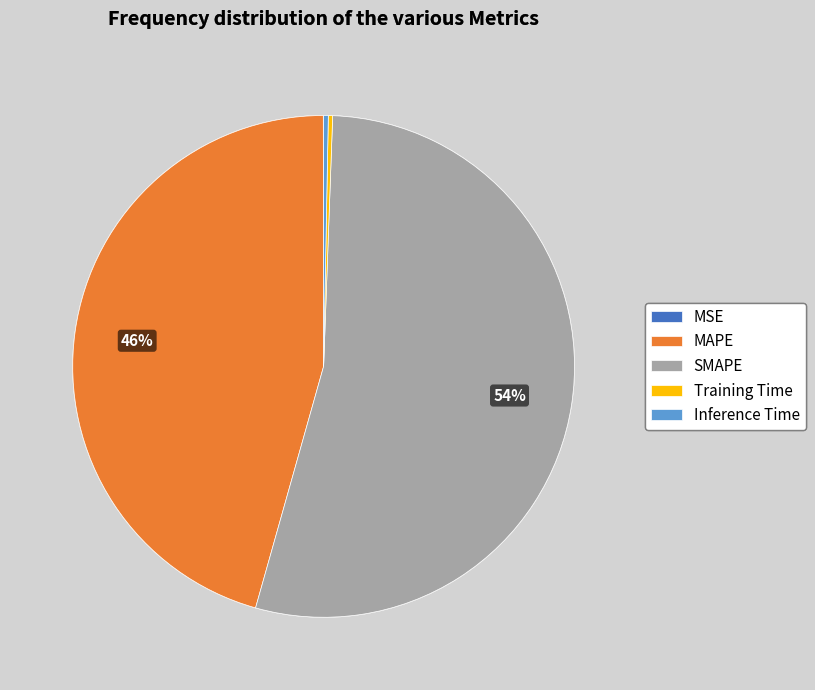

Between MAPE and SMAPE, which is larger?

SMAPE